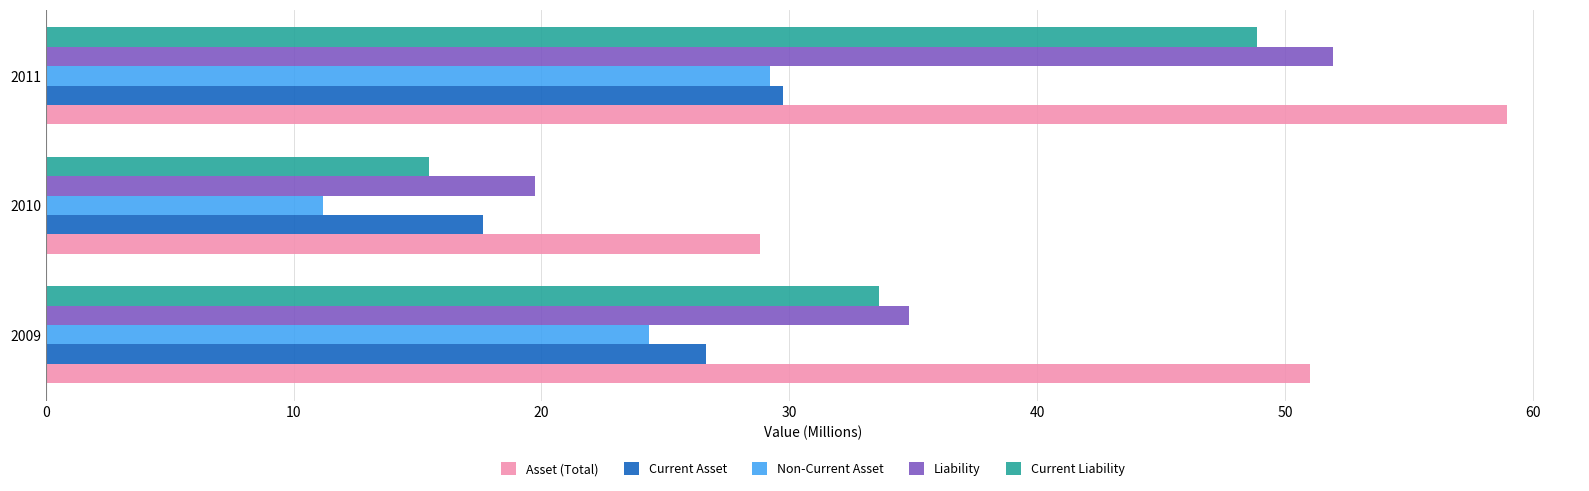

What is the difference between the highest and lowest values at 2010?

17.6